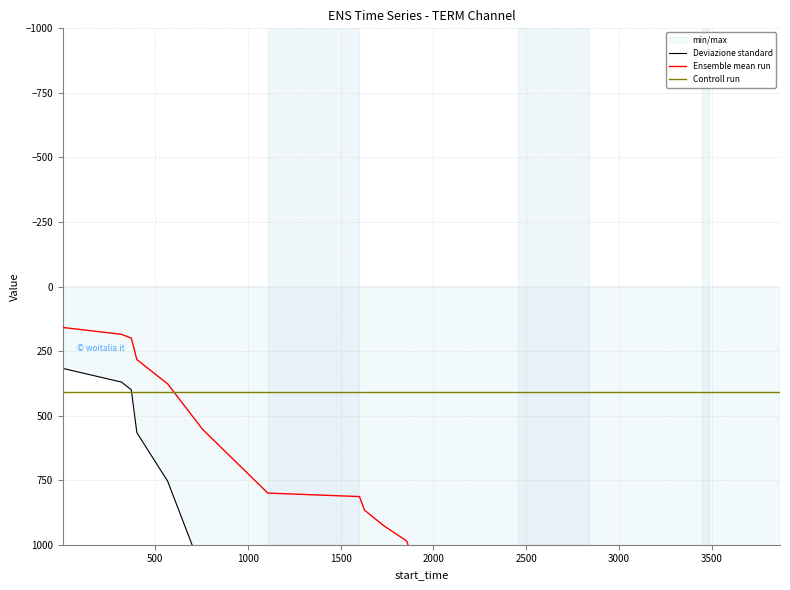

How many distinct data groups are displayed?

3